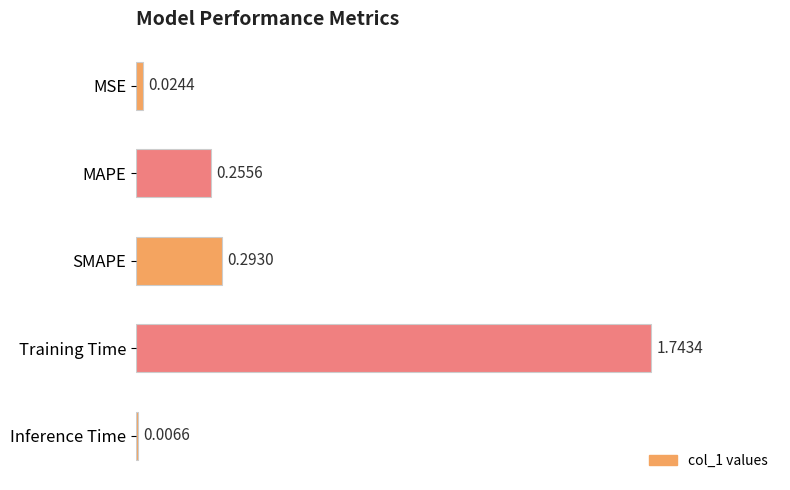

What is the sum of all values?

2.3